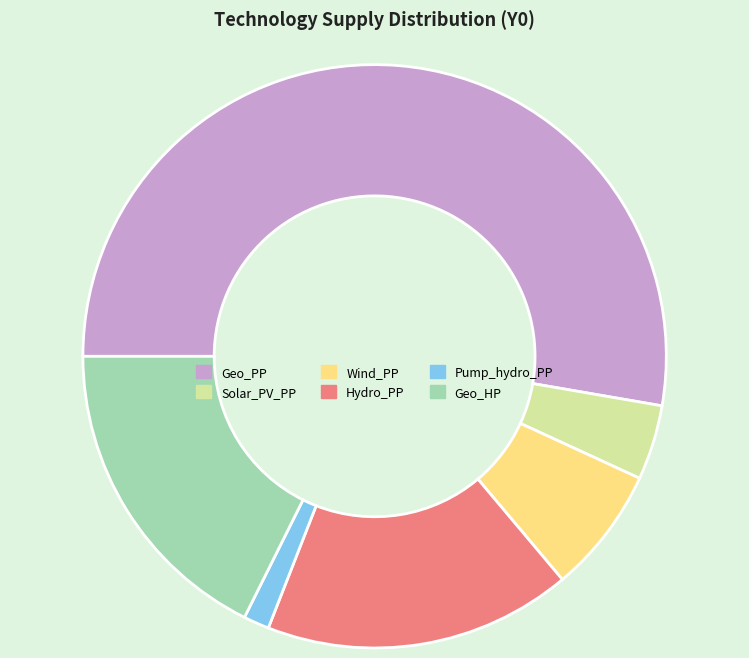

Between Geo_PP and Wind_PP, which is larger?

Geo_PP